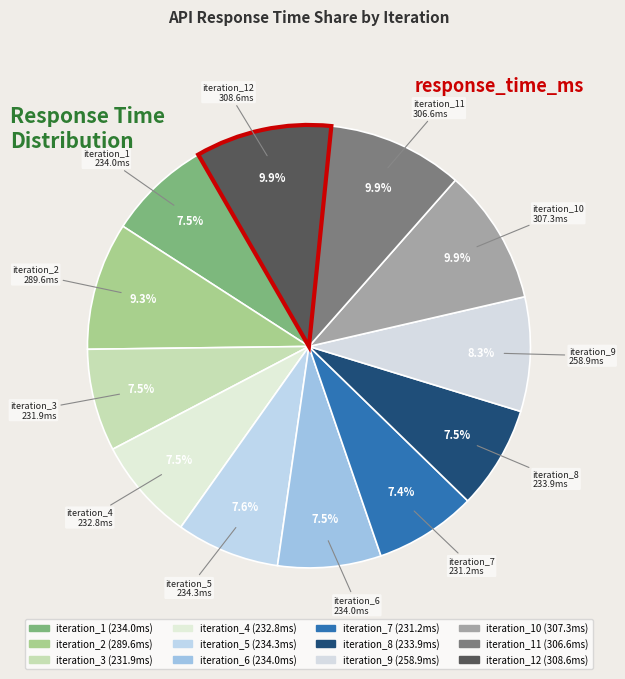

Which category has the smallest portion of the pie?

iteration_7